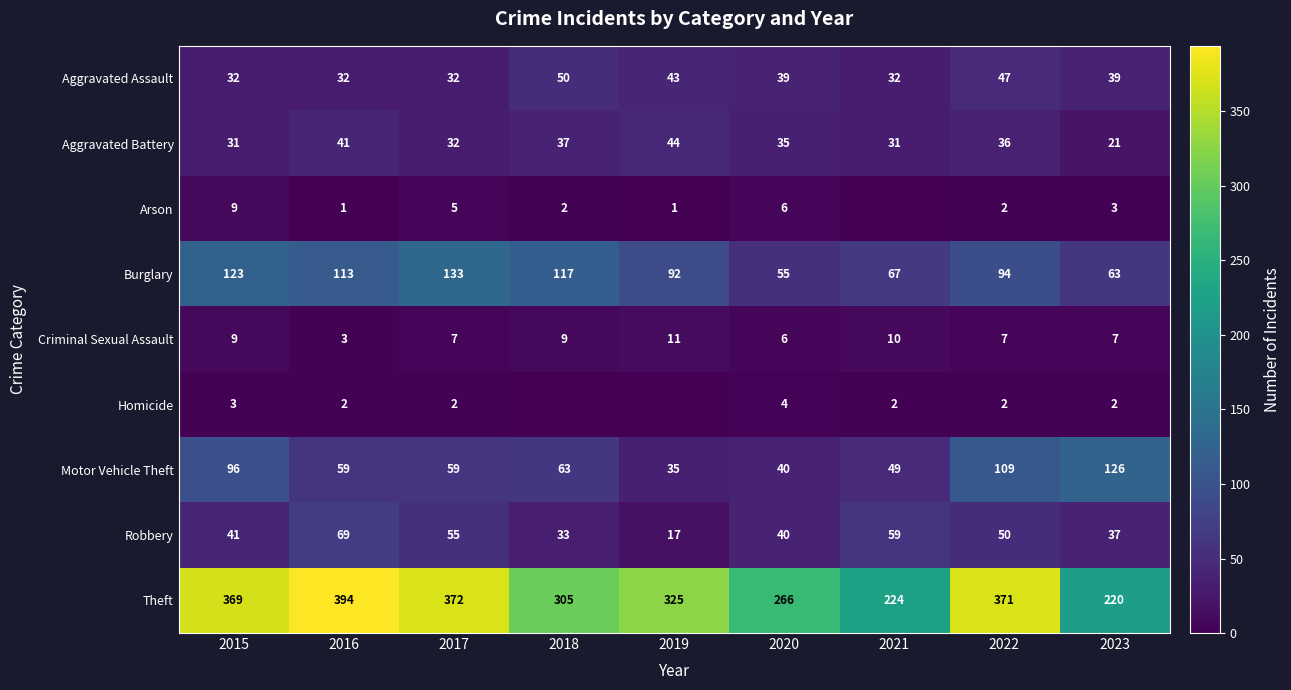

Is the value of Burglary at 2023 greater than the value of Homicide at 2017?

Yes